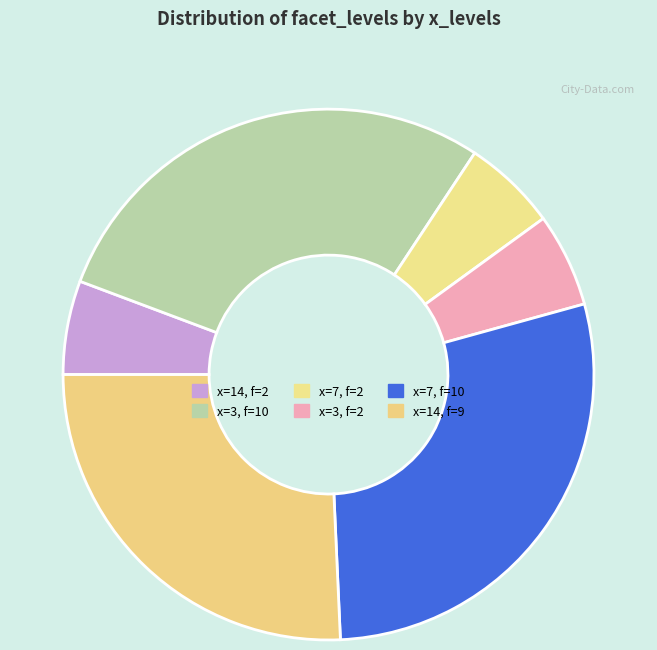

How many segments does this pie chart have?

6